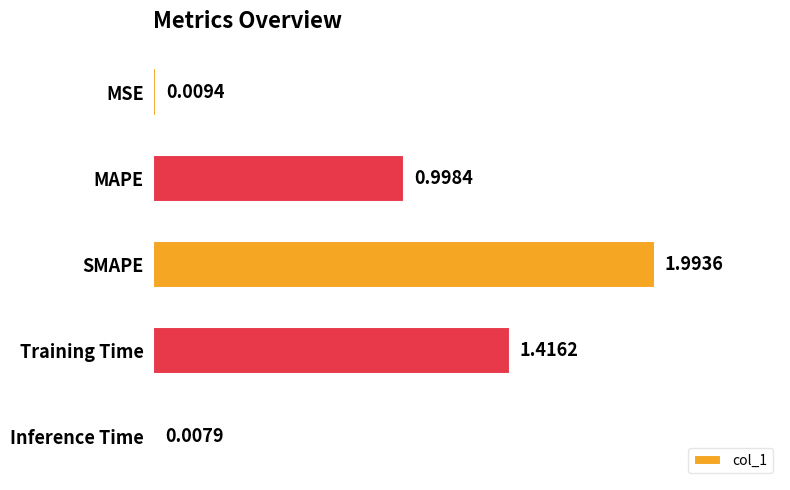

Rank the categories by value from lowest to highest.

Inference Time, MSE, MAPE, Training Time, SMAPE